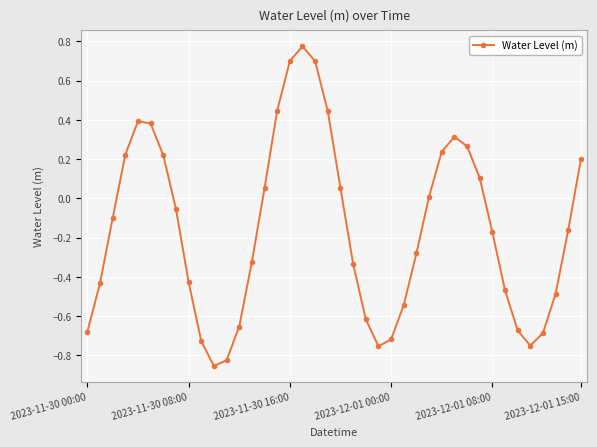

How many interior local peaks (higher than both neighbors) does the data have?

3